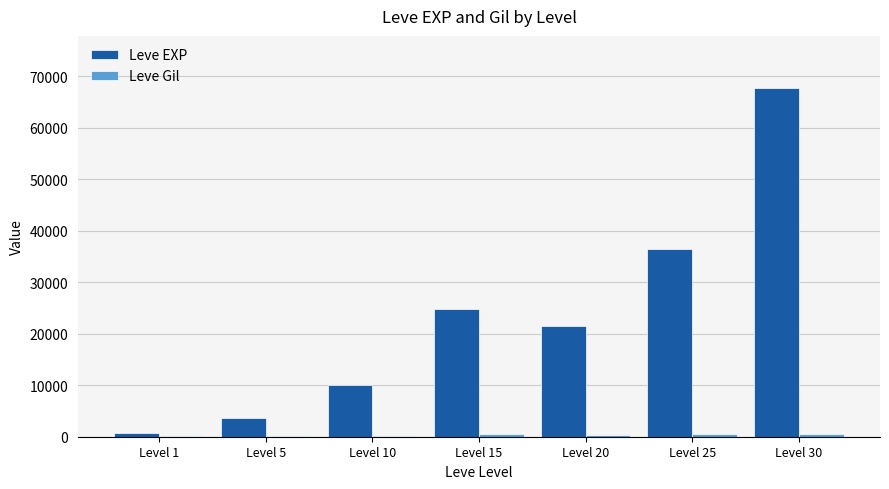

Which category has the highest value in the Leve EXP series?

Level 30